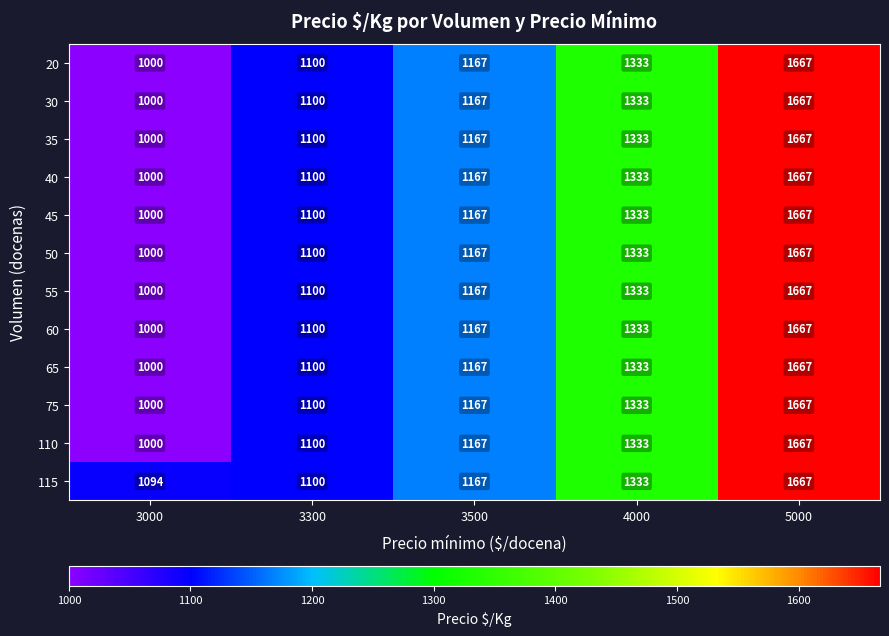

Which series has the largest total across all categories?

115